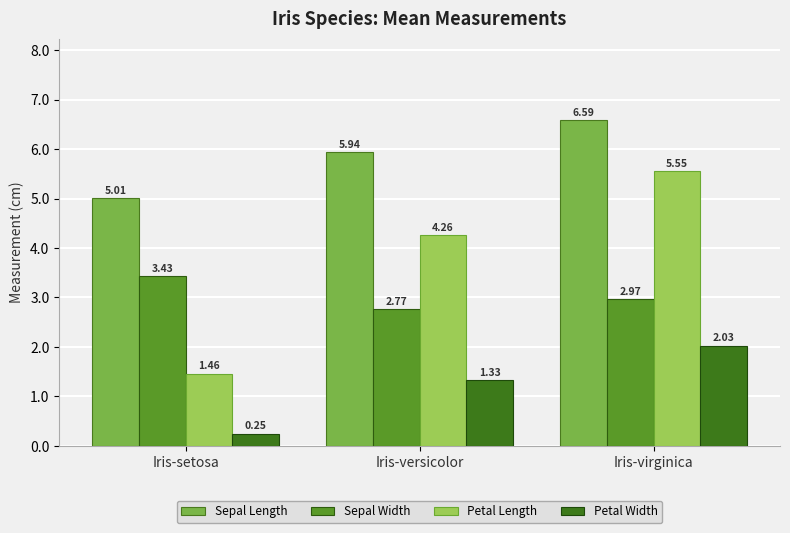

Which series has the largest range (max minus min)?

Petal Length